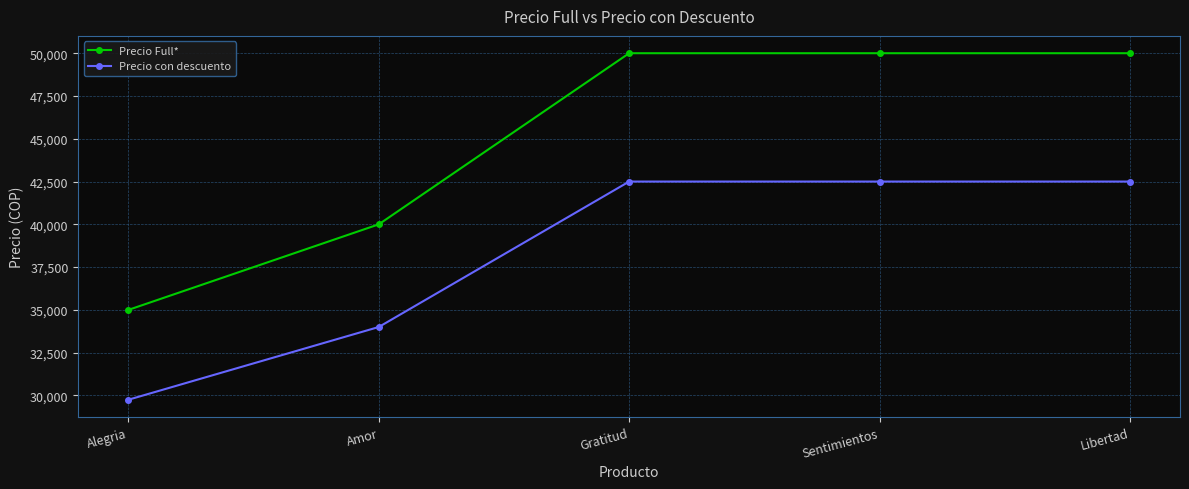

What is the sum of the Precio con descuento values at Gratitud and Sentimientos?

85000